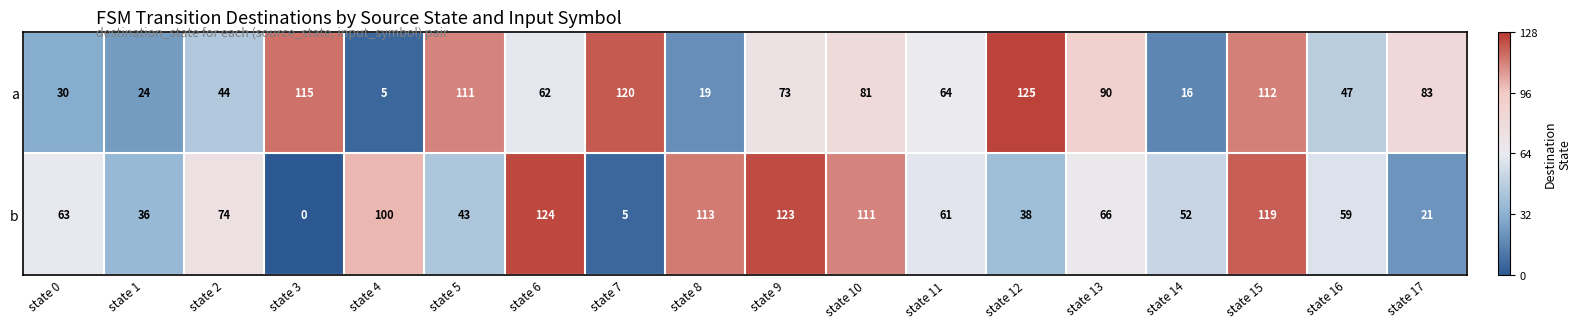

The value of a at state 6 is 62. True or false?

True